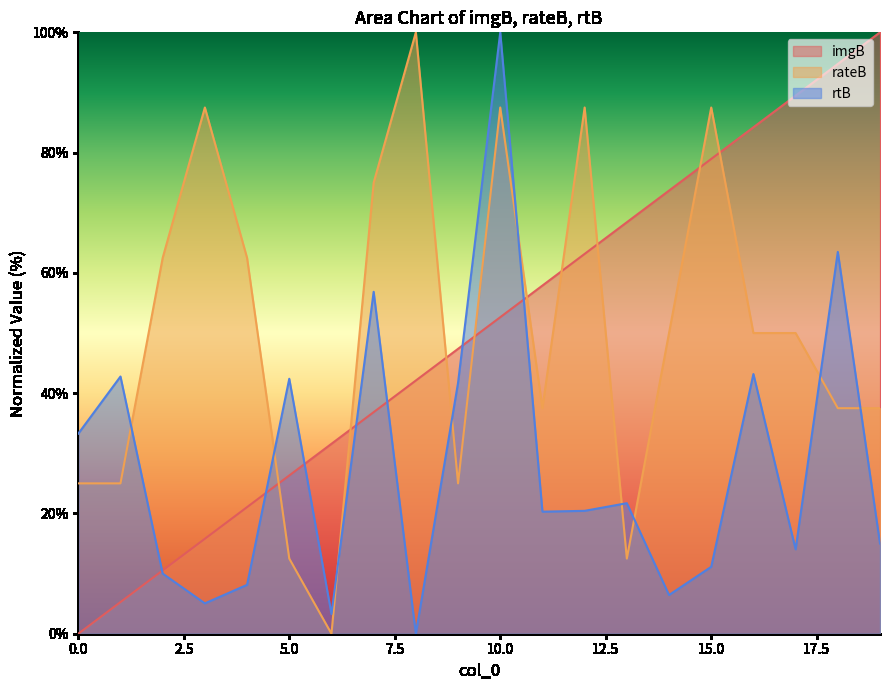

Read the imgB value at 6.

31.6